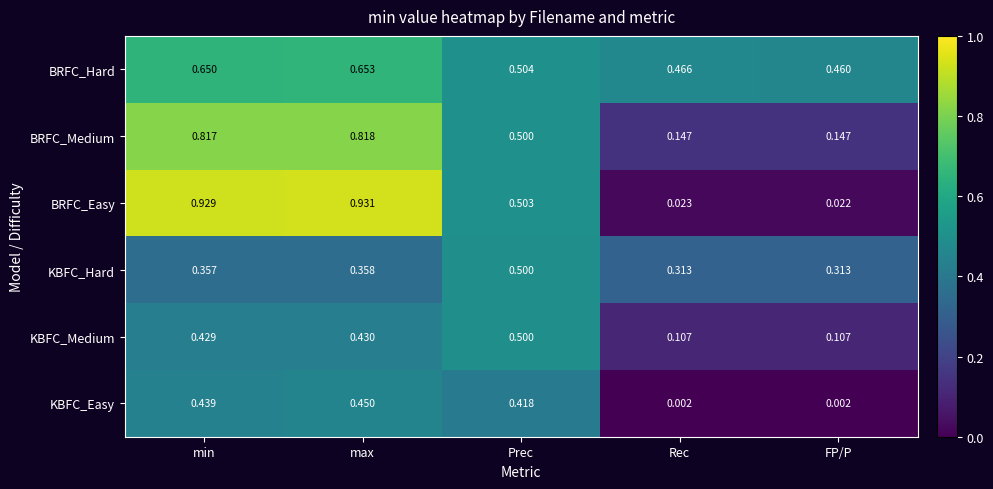

Which category has the highest value in the KBFC_Easy series?

max